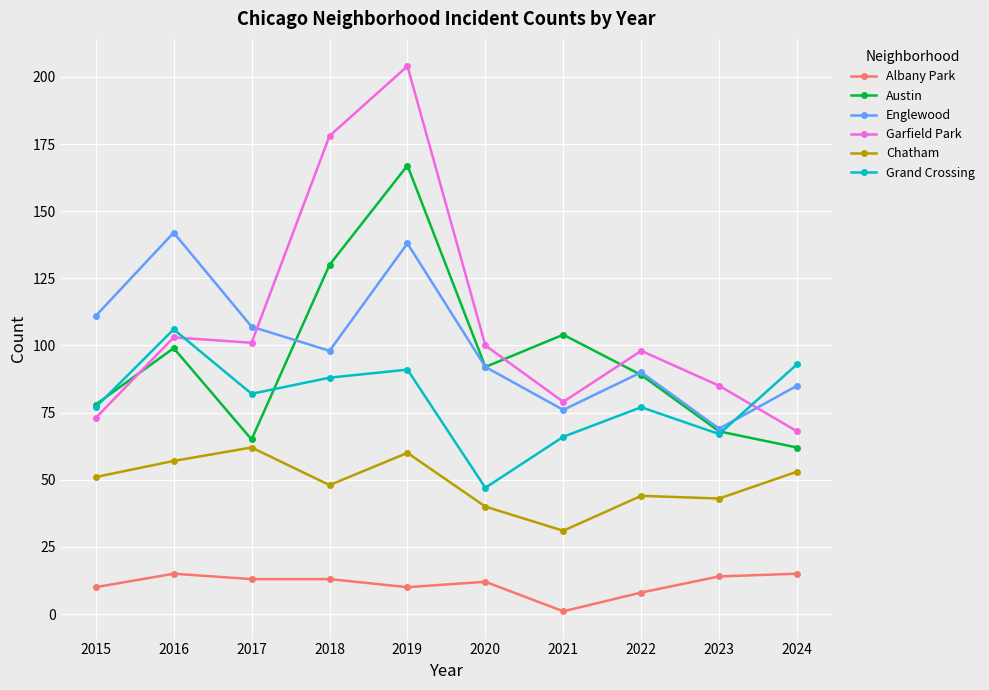

At which category is the sum across all series the highest?

2019